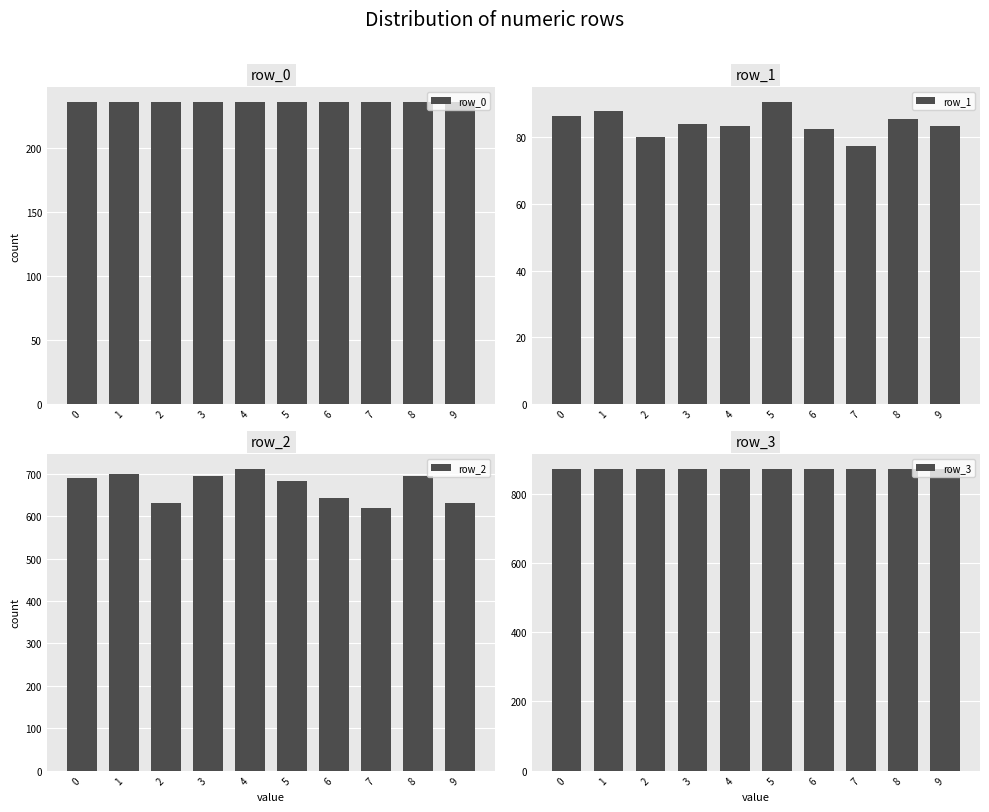

What is the value of the row_2 bar at the 4th from the left?

694